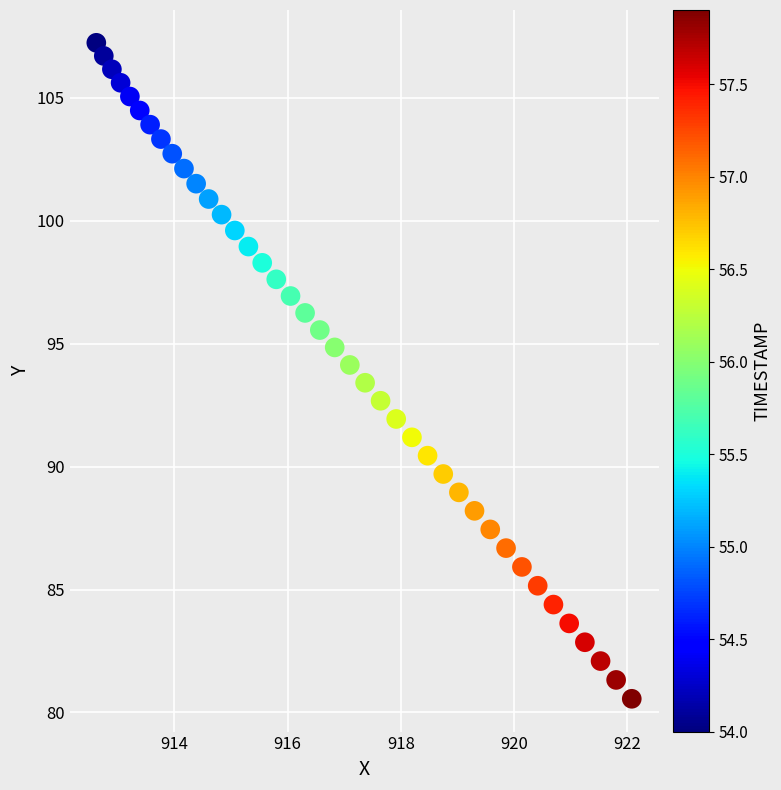

What is the range of Y values (max minus min)?

26.7